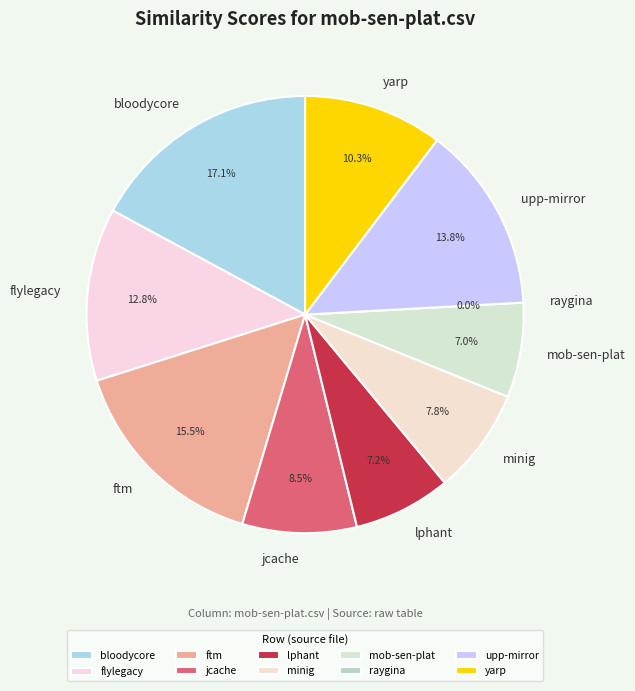

To the nearest percent, what percentage of the pie is ftm.csv?

15%